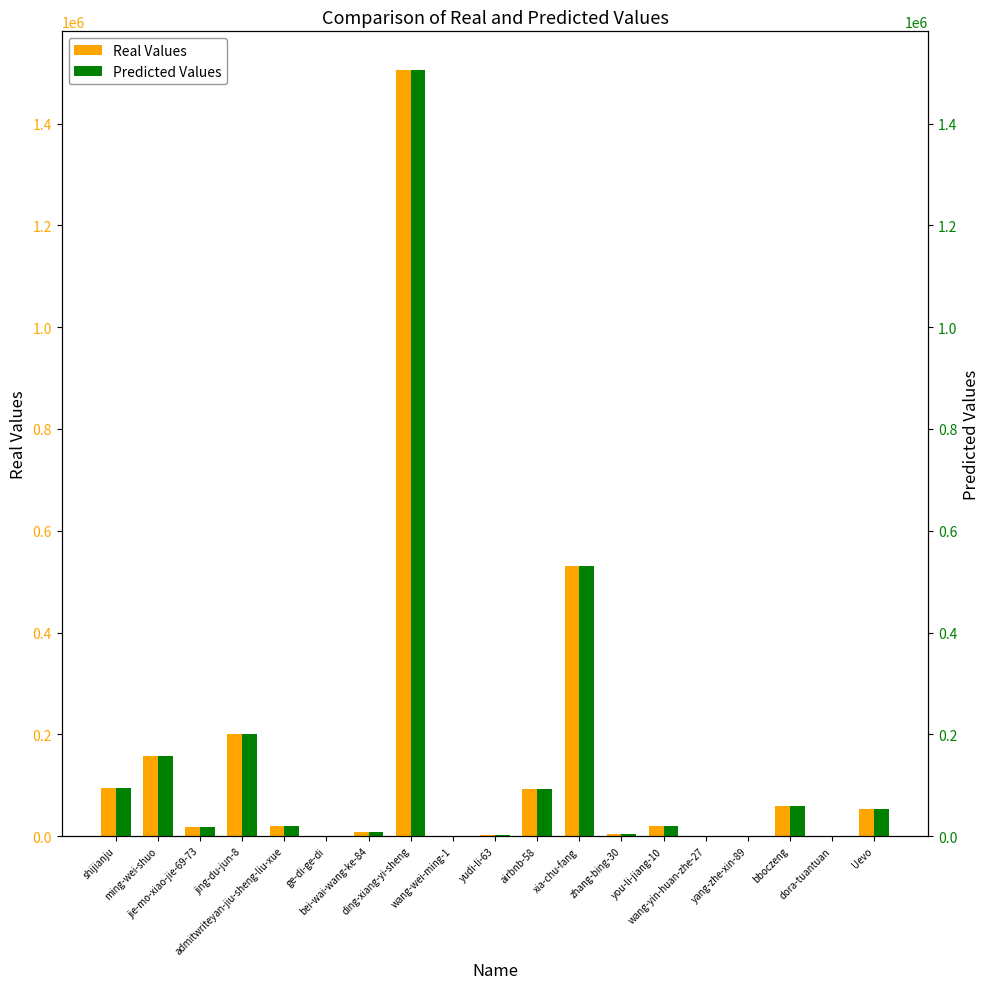

What is the sum of the Real Values values at admitwriteyan-jiu-sheng-liu-xue and you-li-jiang-10?

39880